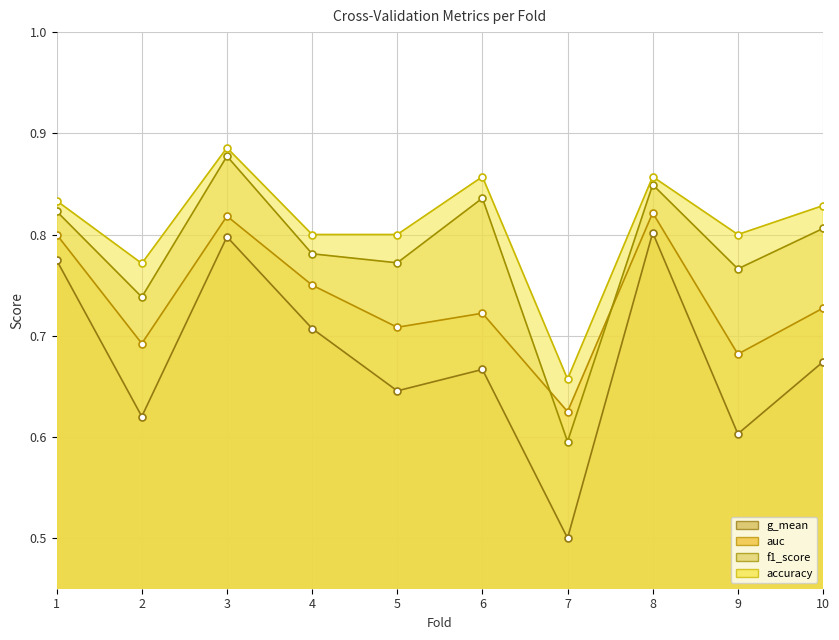

What is the total value across all series at 7?

2.4